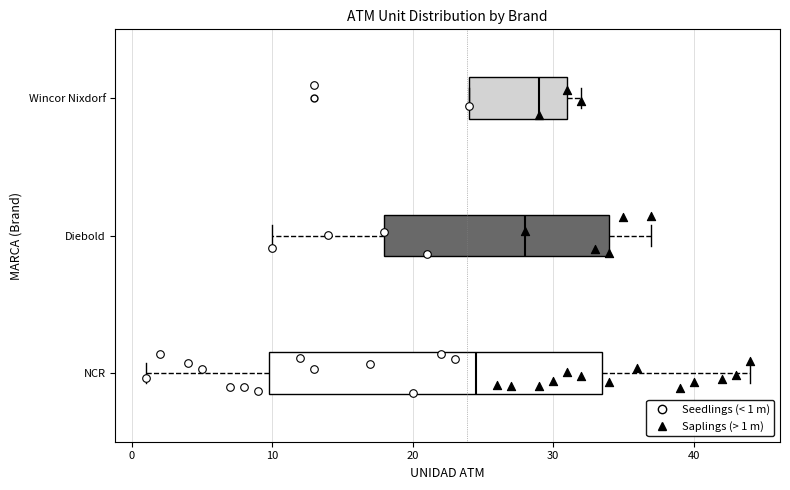

Where is the left edge of the box for Wincor Nixdorf on the x-axis? The values are not printed on the chart, so give them approximately, as read against the axis.

24